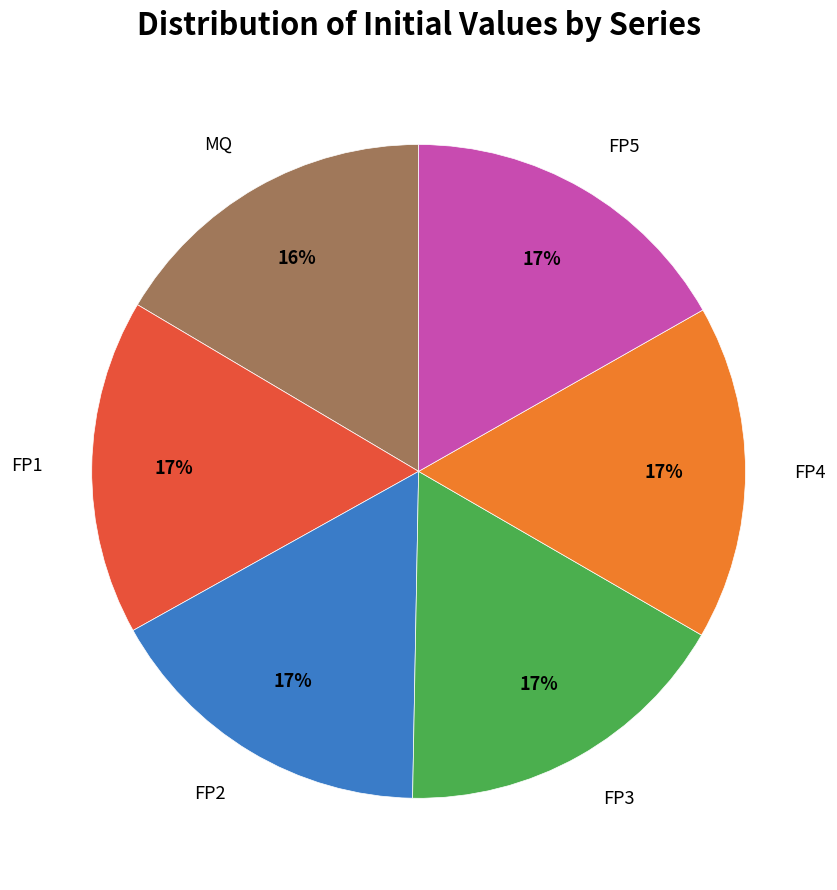

Is there a majority slice in this chart?

No